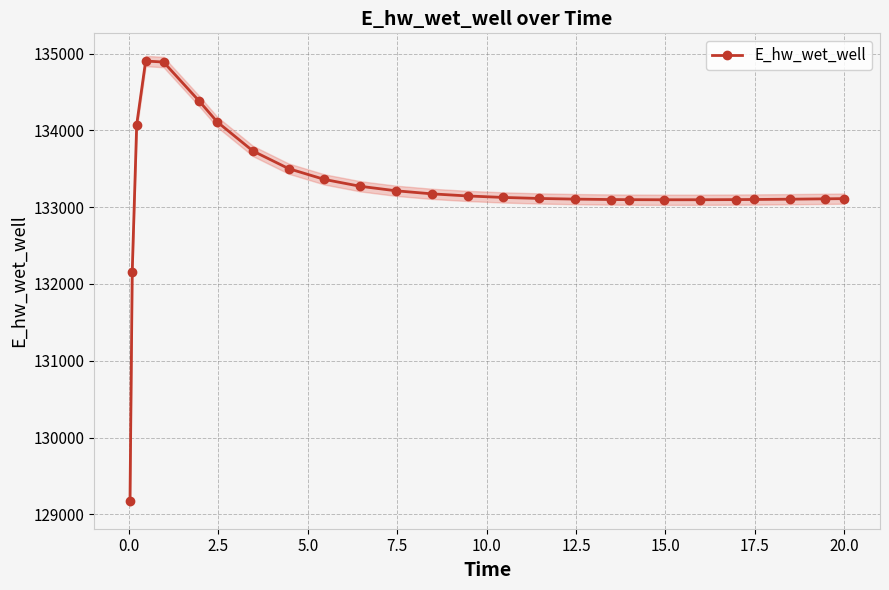

What is the minimum value for E_hw_wet_well?

129172.3